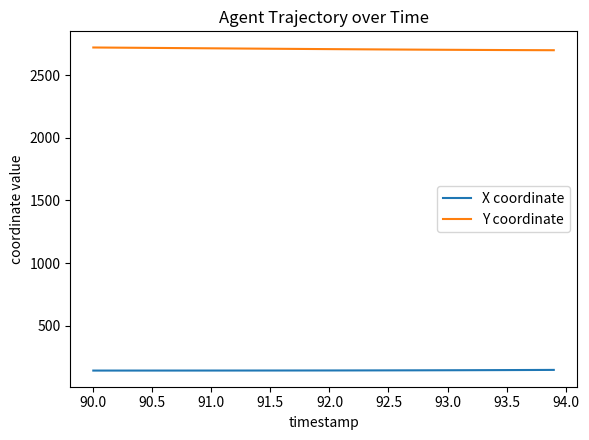

True or false: Y coordinate and X coordinate cross at least once.

False